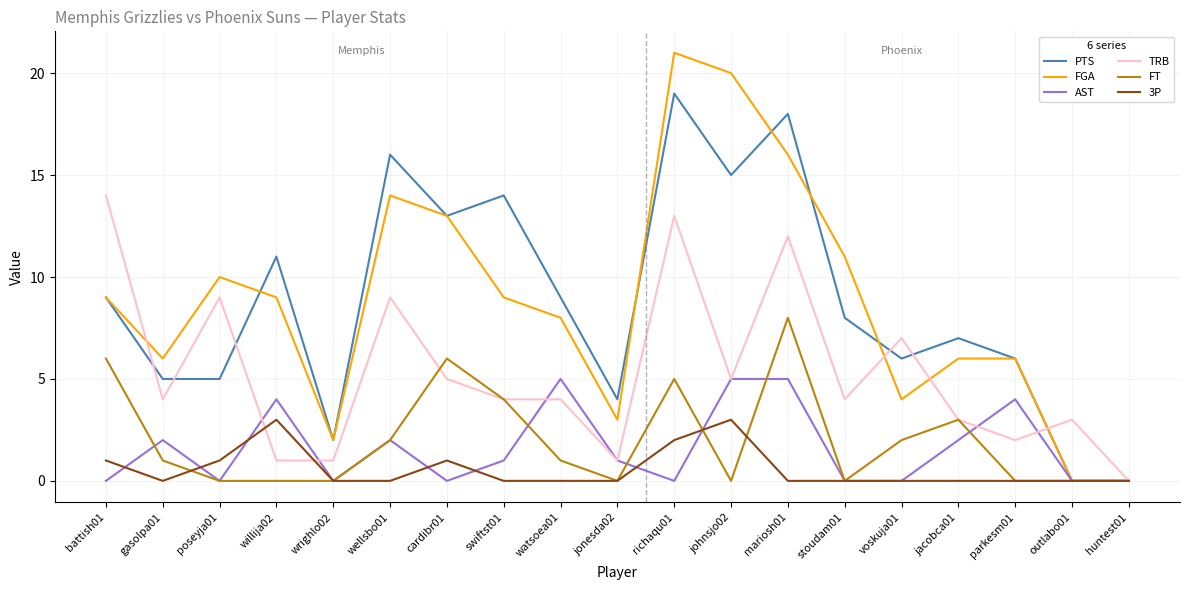

The FGA series shows 13 at outlabo01. True or false?

False